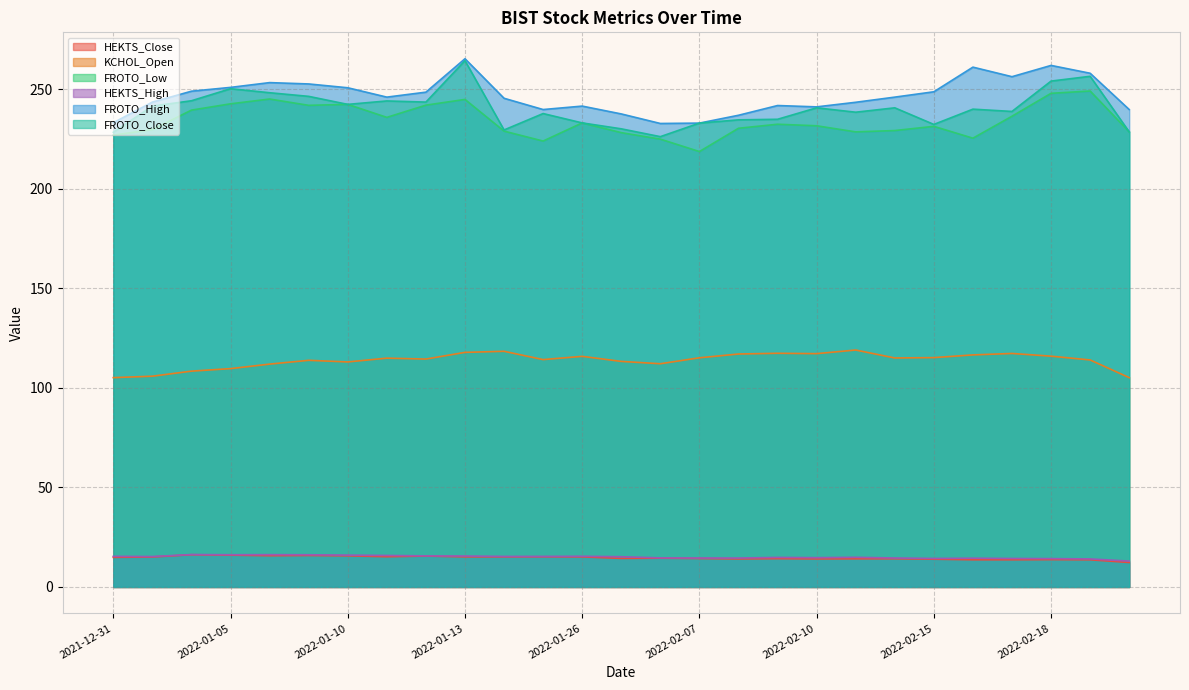

What is the difference between the HEKTS_Close values at 2022-02-22 and 2022-02-24?

1.4